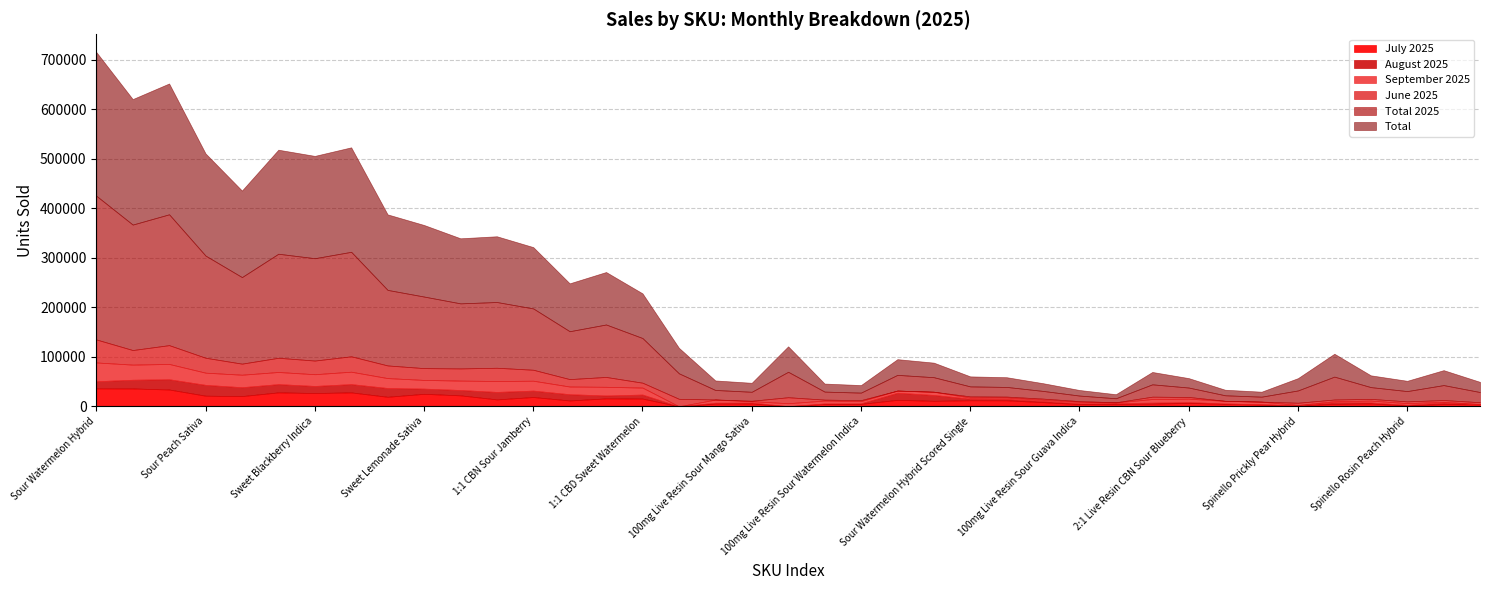

What is the difference between the maximum and minimum values in the August 2025 series?

21888